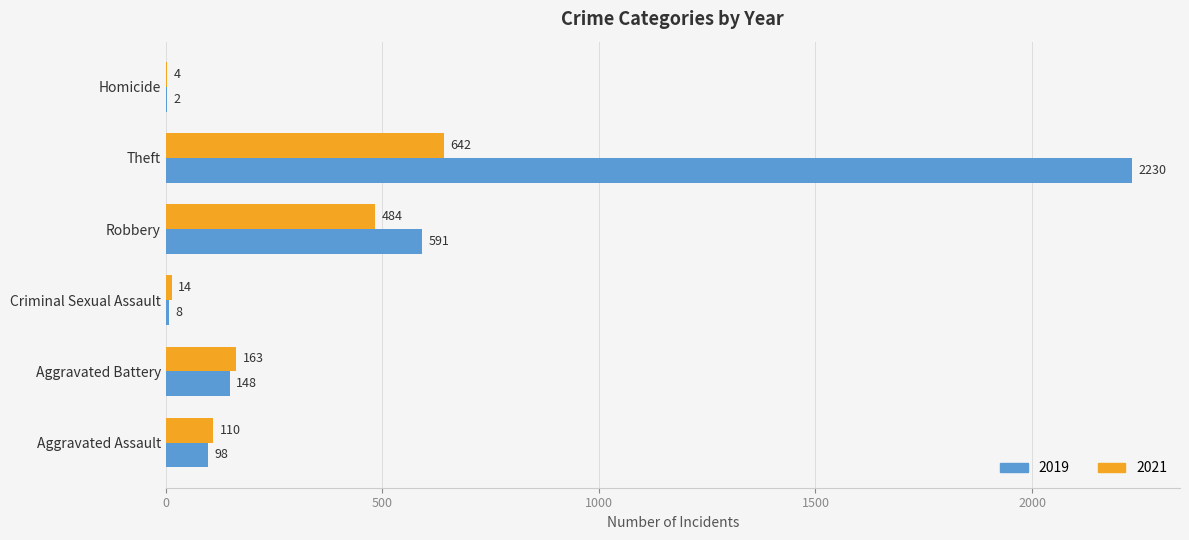

At which category is the sum across all series the highest?

Theft